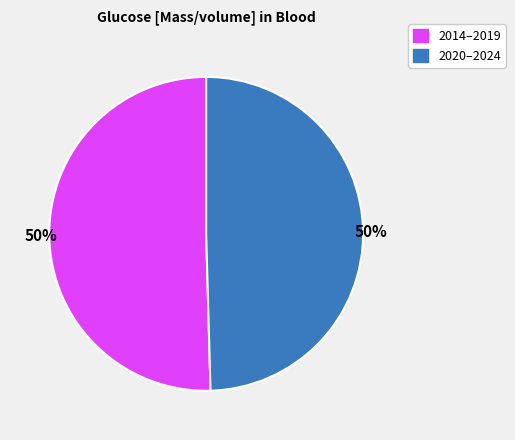

What is the ratio of the value at 2020–2024 to the value at 2014–2019?

1.0